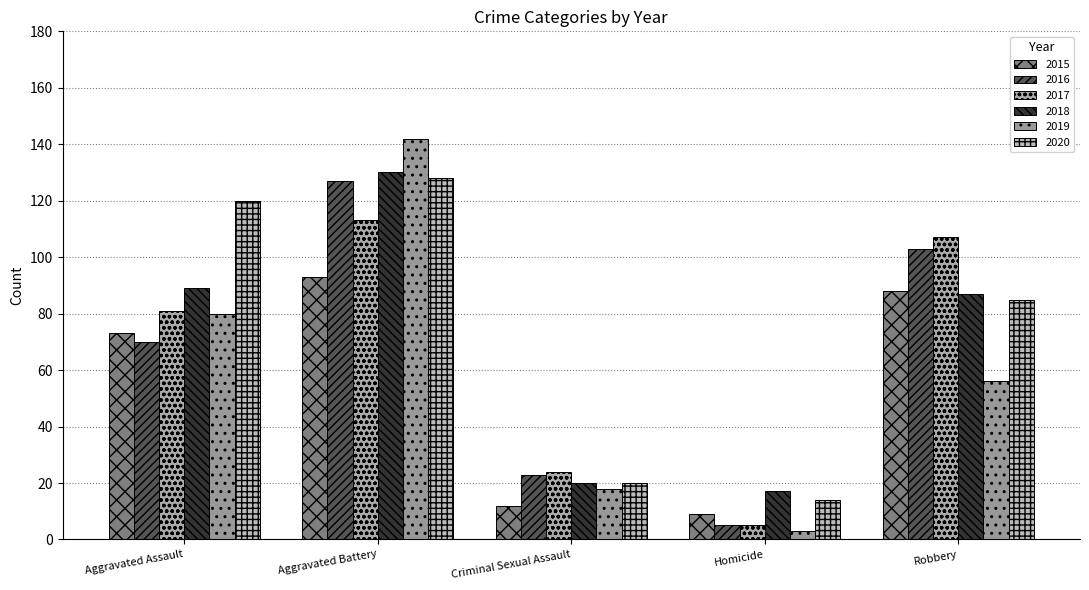

Which series has the largest range (max minus min)?

2019